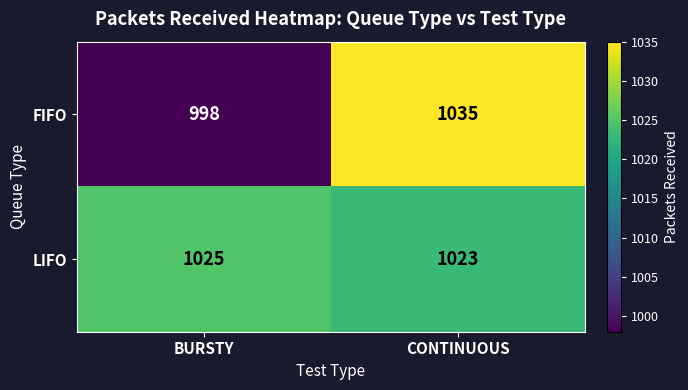

True or false: FIFO has a value of 564 at CONTINUOUS.

False